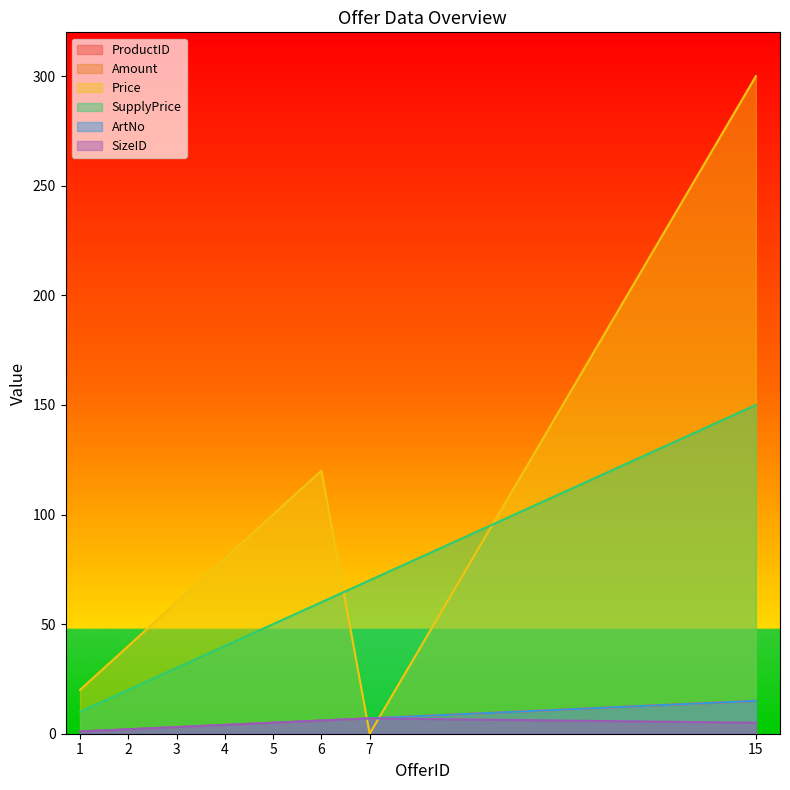

What is the difference between the maximum and second lowest values in the ProductID series?

13